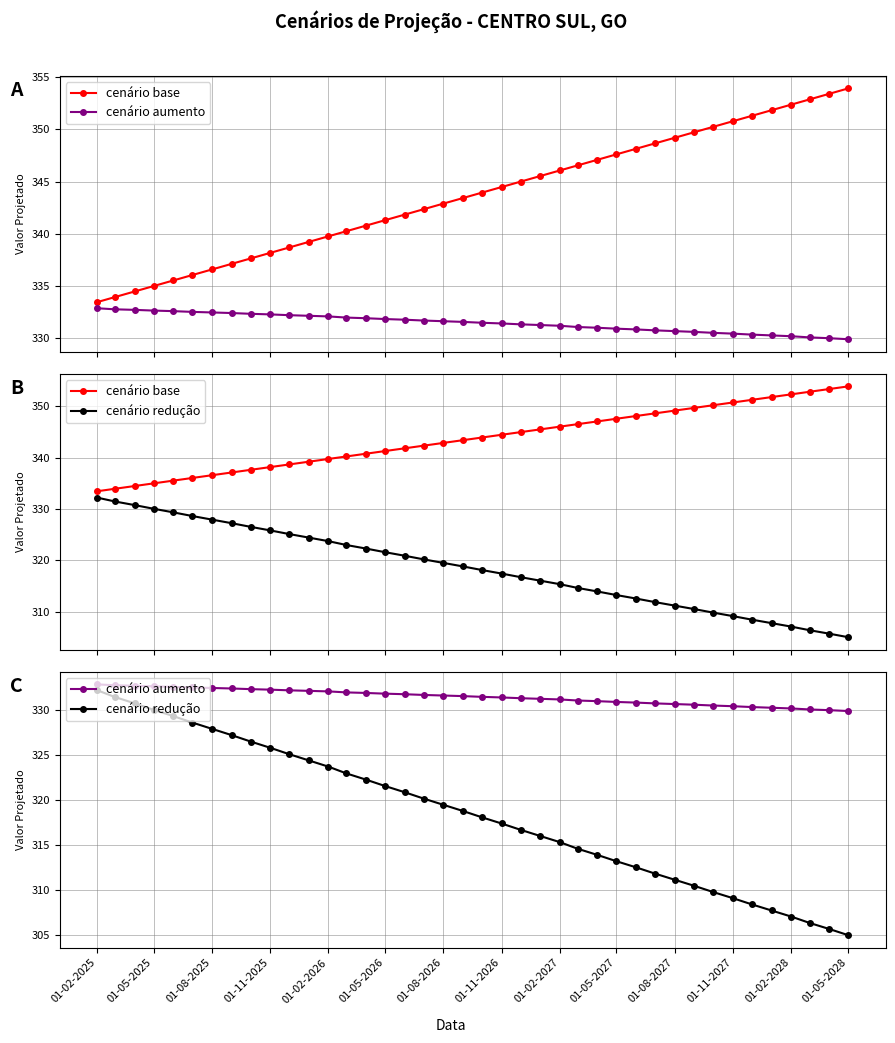

How many values in the cenário aumento series exceed 331?

27